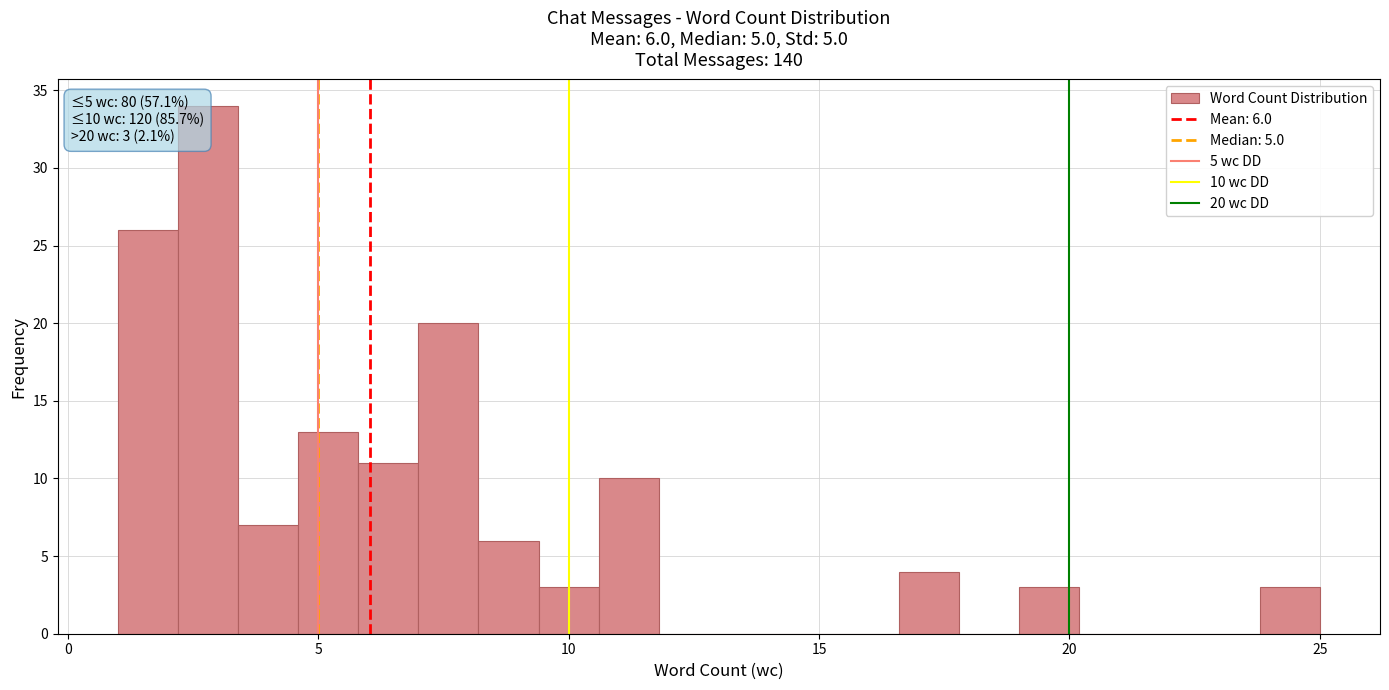

Around what value on the x-axis is the tallest bar? Give the approximate position of its centre, as read against the axis.

3.0